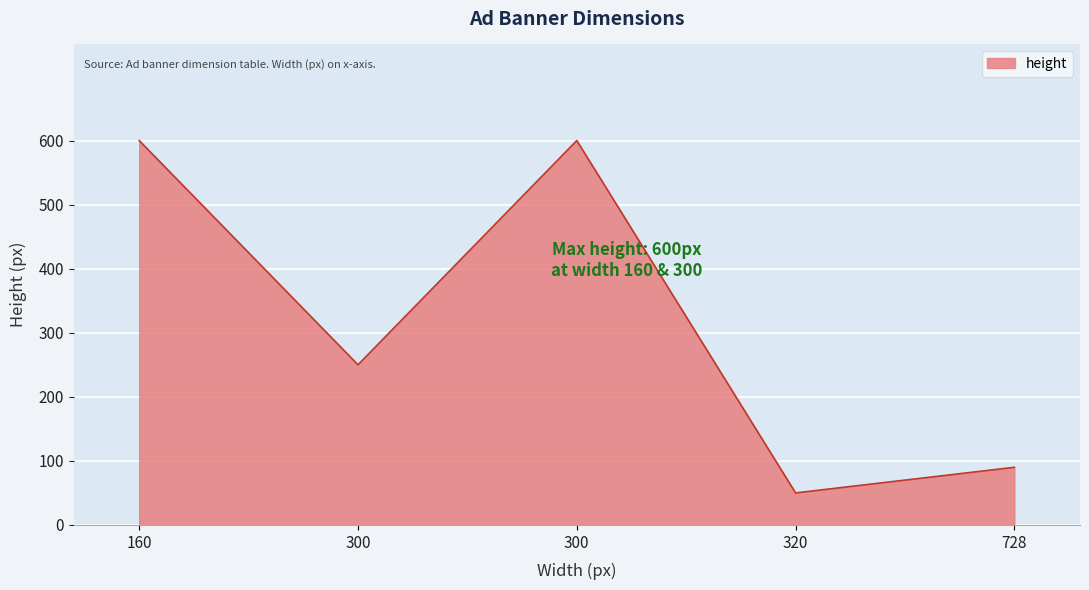

How many lines are shown in the chart?

1